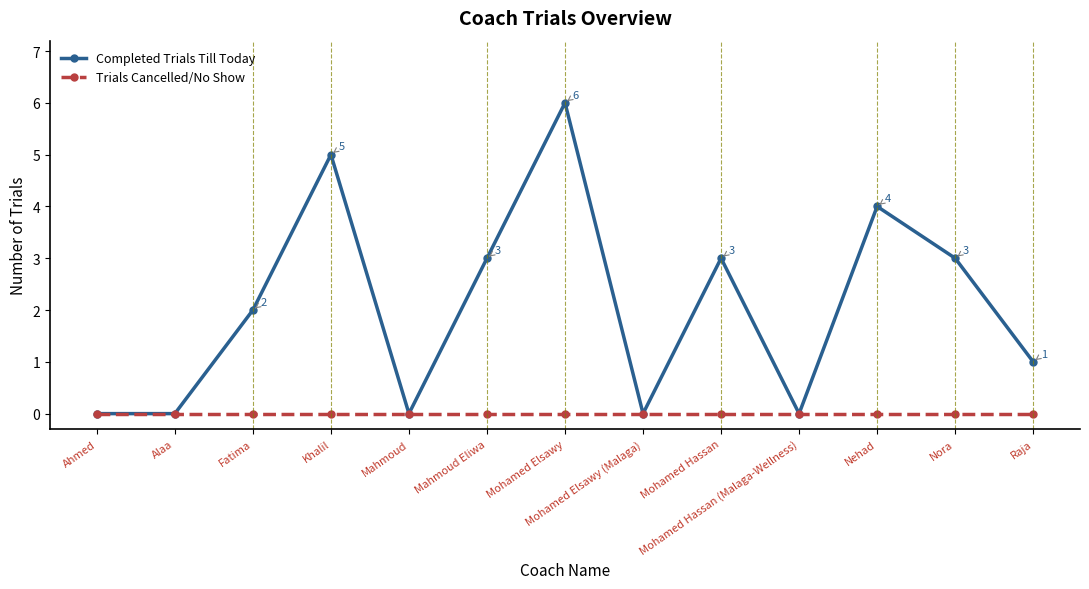

The Completed Trials Till Today series shows -2 at Alaa. True or false?

False